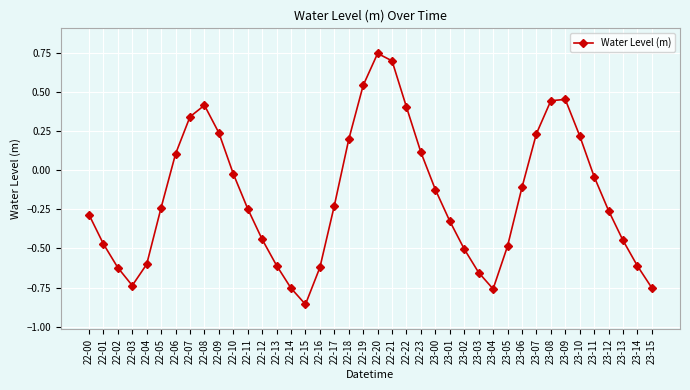

What is the label of the 19th point from the left?

22-18